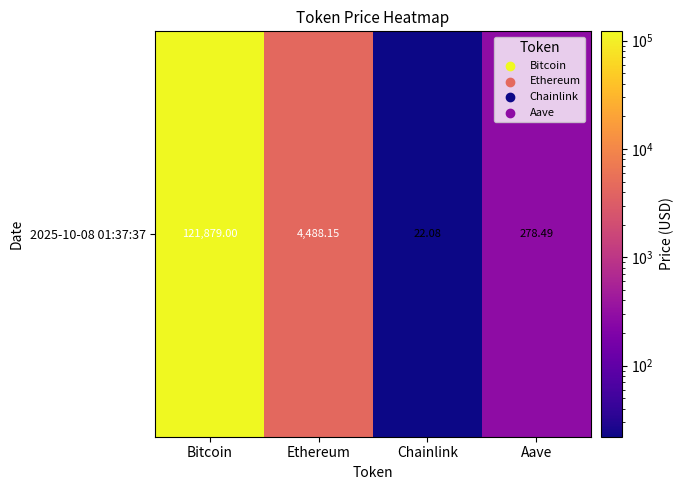

Reading left to right, transcribe all the data shown in this chart.

121879.0	4488.1	22.1	278.5